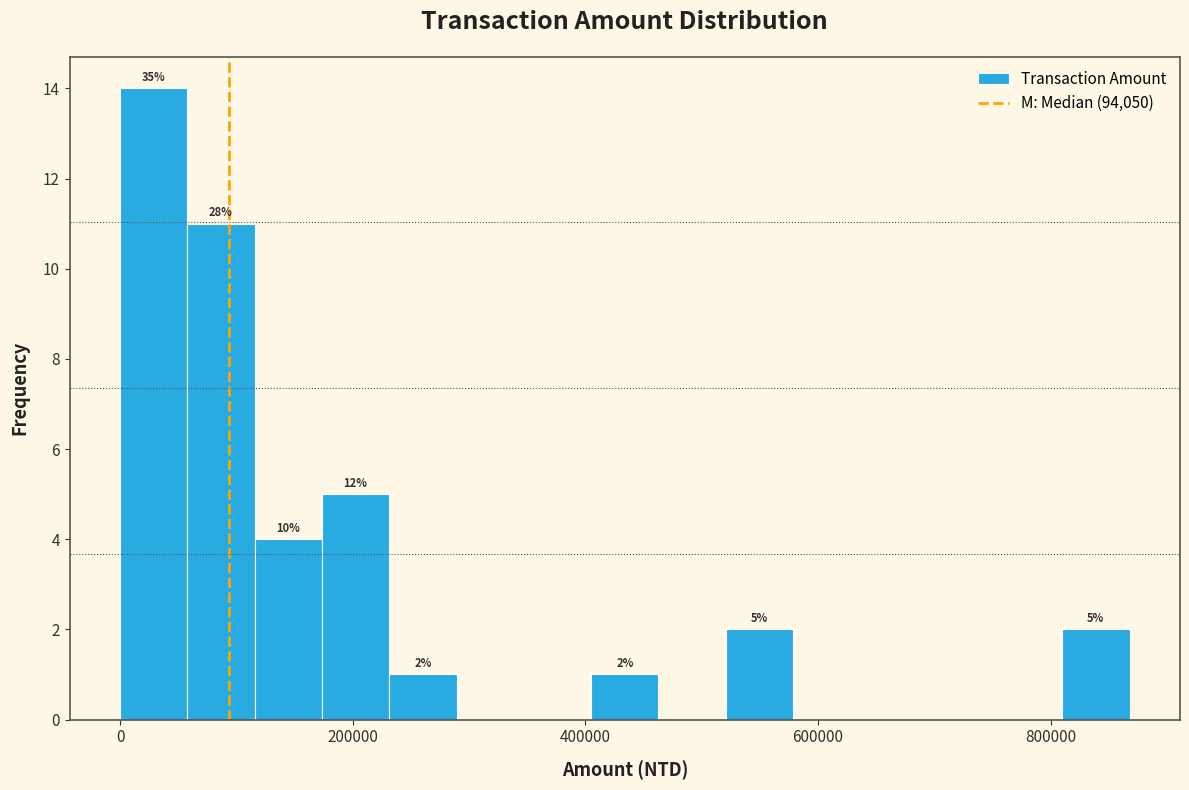

Read against the x-axis, roughly where is the centre of the tallest bar?

20000